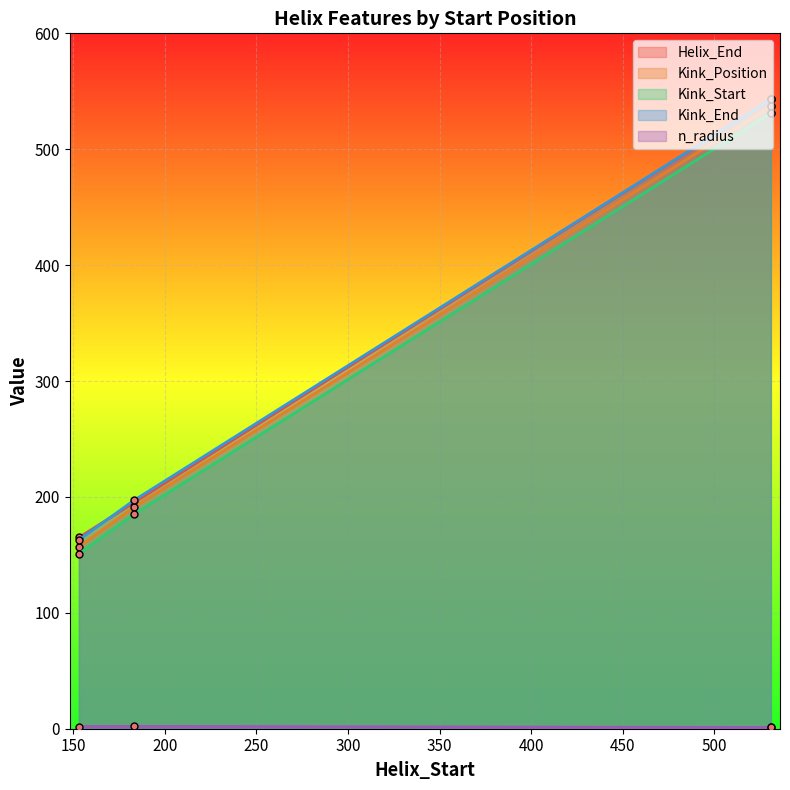

What is the difference between the highest and lowest values at 531?

541.9